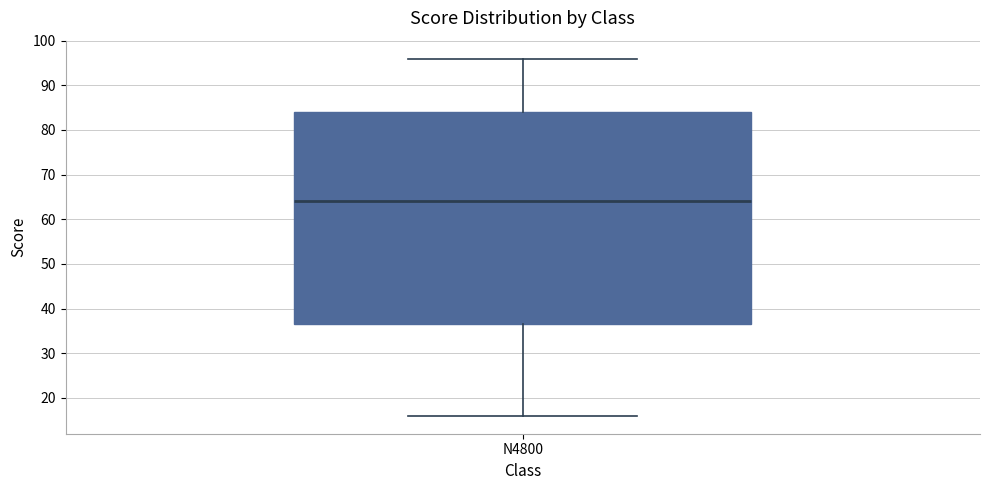

Transcribe this box plot: give where the median line is, the range the box spans, and where the two whiskers end, as read against the y-axis. The values are not printed on the chart, so give them approximately, as read against the axis.

median 64, box 37 to 84, whiskers 16 to 96